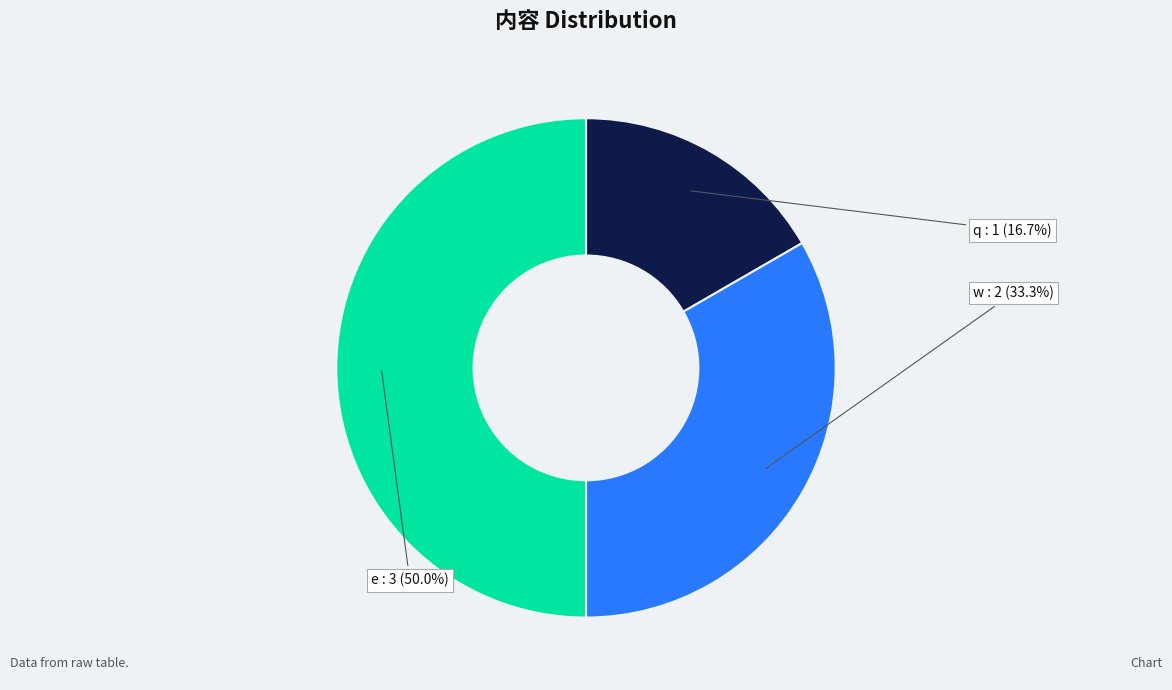

What is the ratio of the value at e to the value at w?

1.5